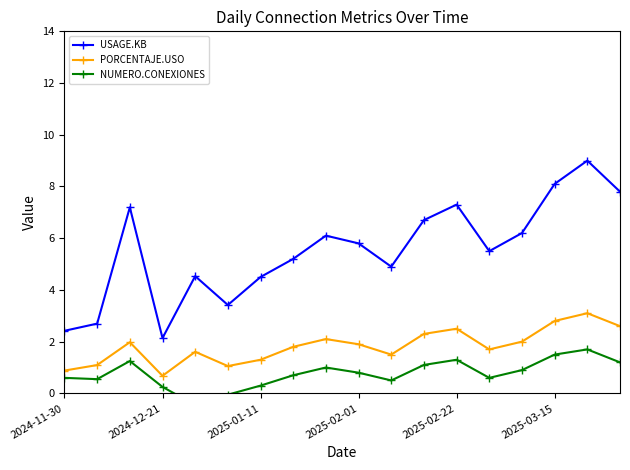

What is the highest value of the USAGE.KB series?

9.0